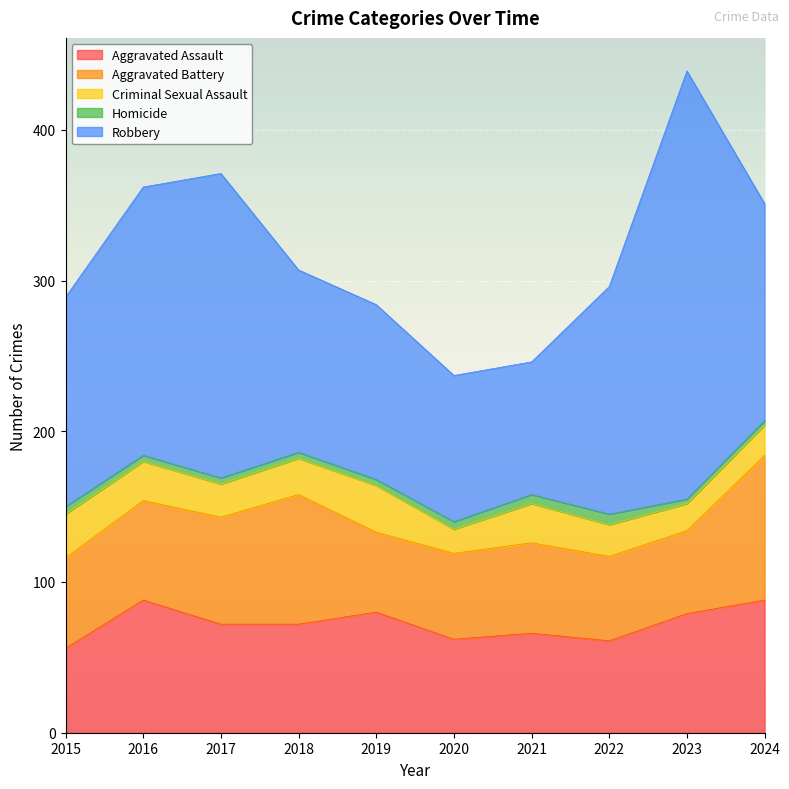

In Aggravated Assault, how many points are lower than both neighbors (excluding endpoints)?

2